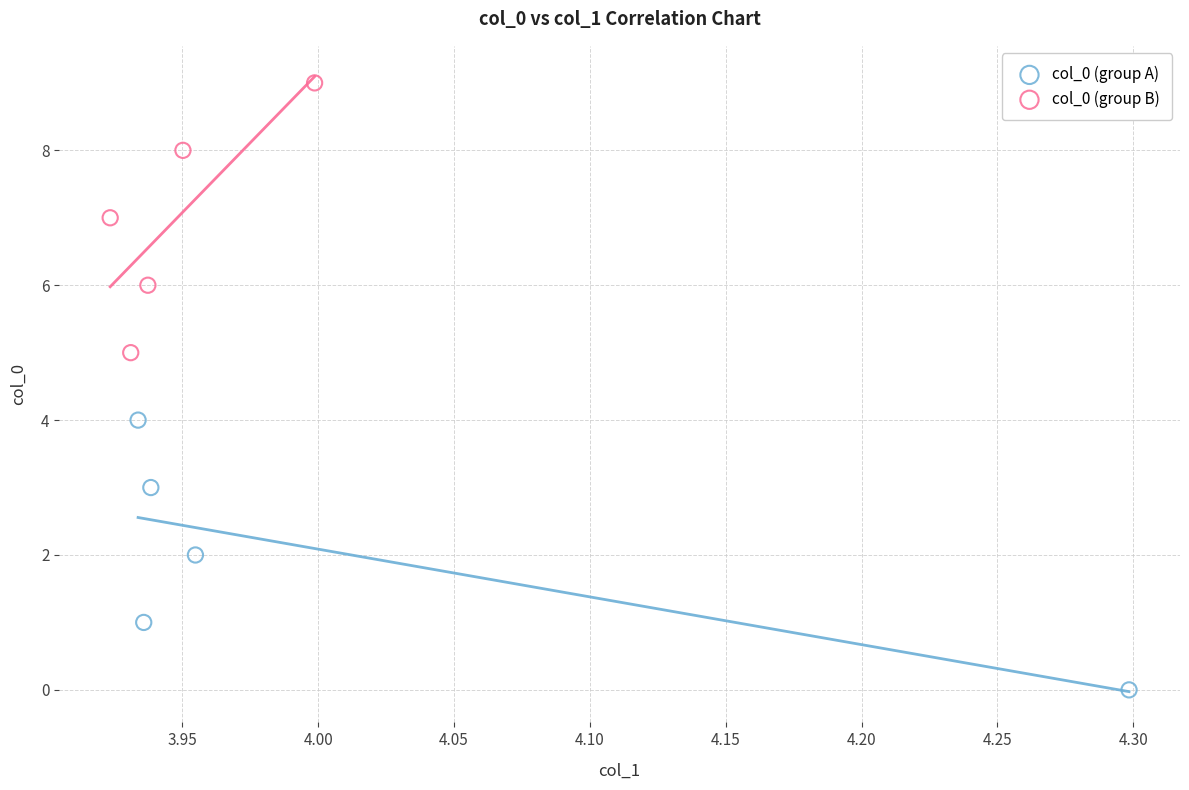

Which series contains the lowest Y value?

col_0 (group A)